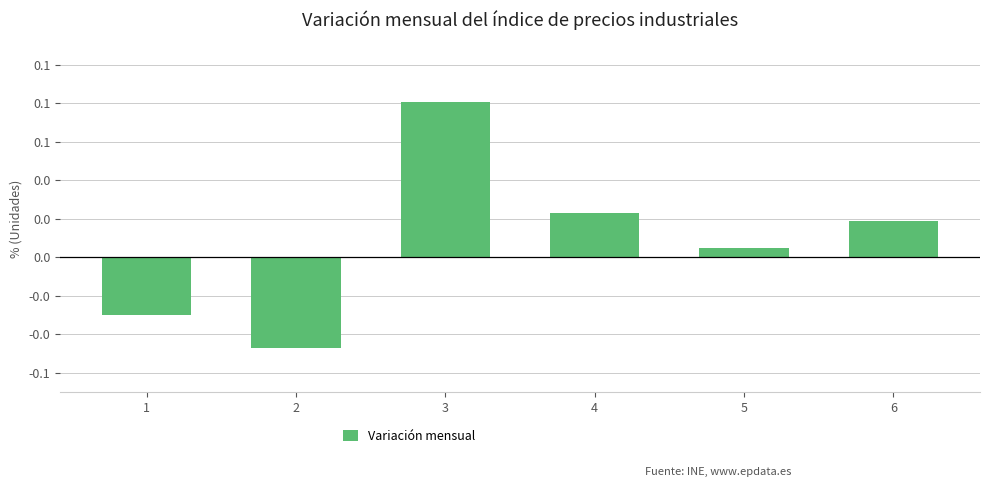

Reading left to right, extract all data points from this chart.

1=-0.0	2=-0.0	3=0.1	4=0.0	5=0.0	6=0.0